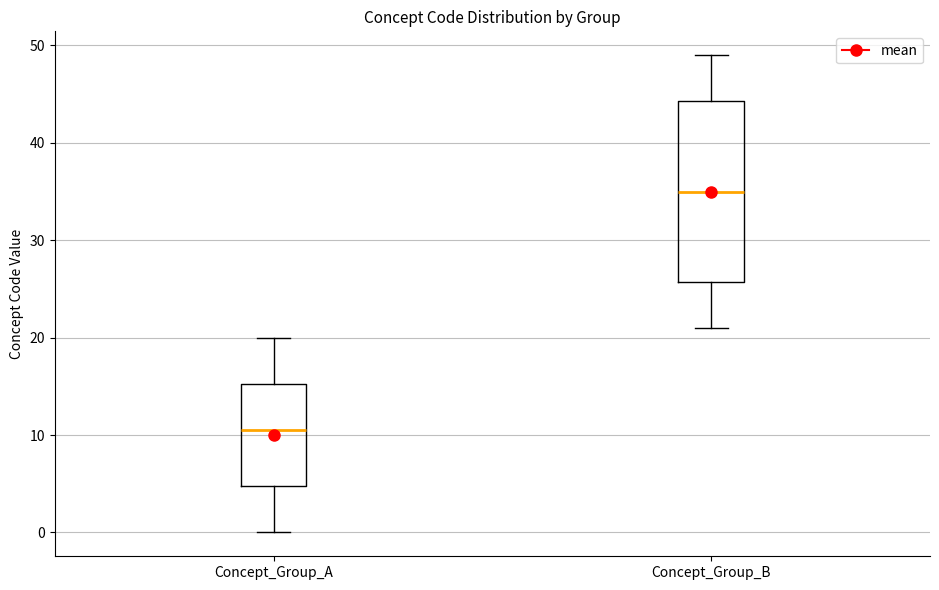

Where is the upper edge of the box for Concept_Group_A on the y-axis? The values are not printed on the chart, so give them approximately, as read against the axis.

15